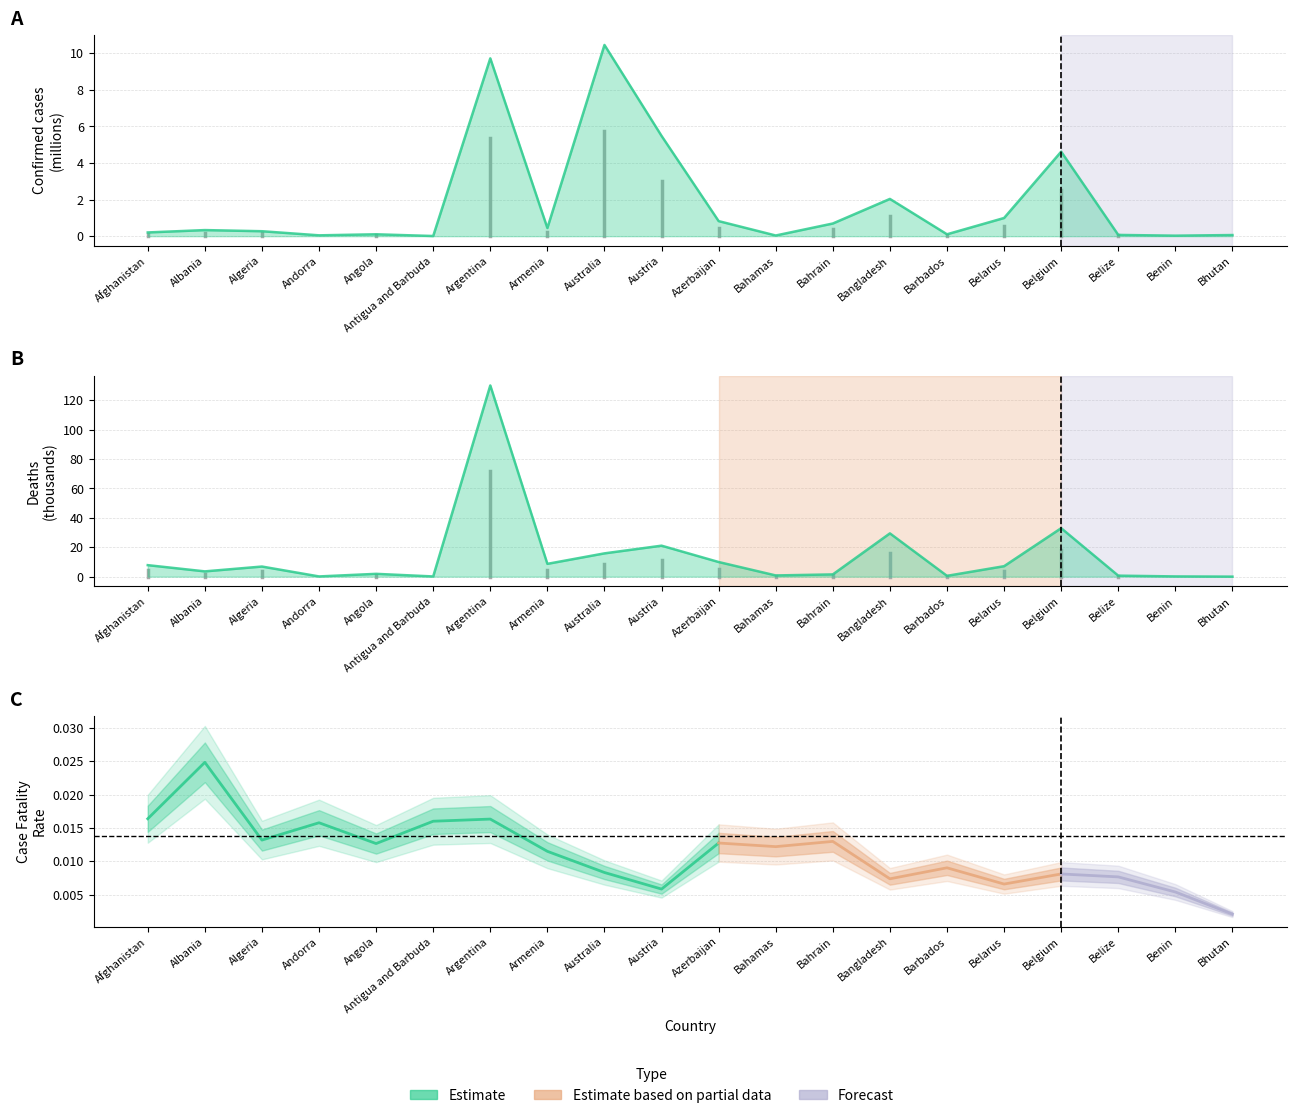

What is the sum of the Confirmed values at Armenia and Andorra?

0.5